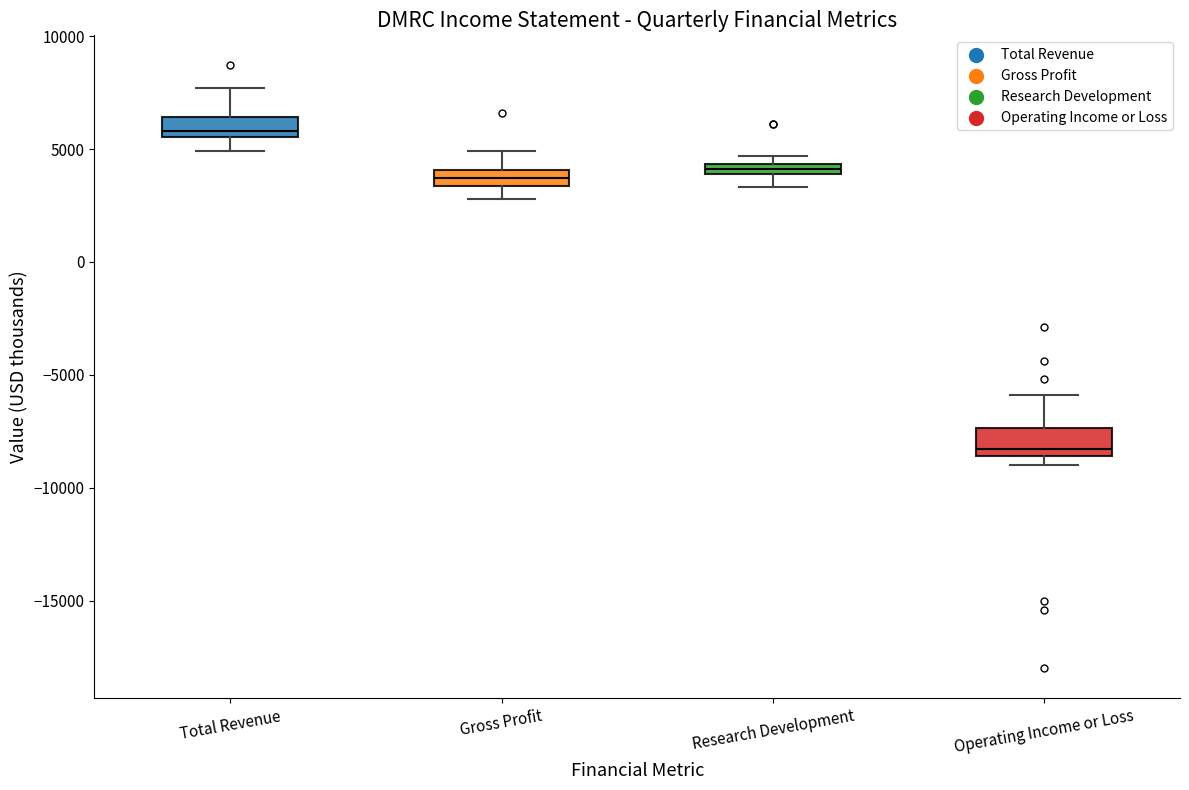

Which box's median line is the lowest?

Operating Income or Loss